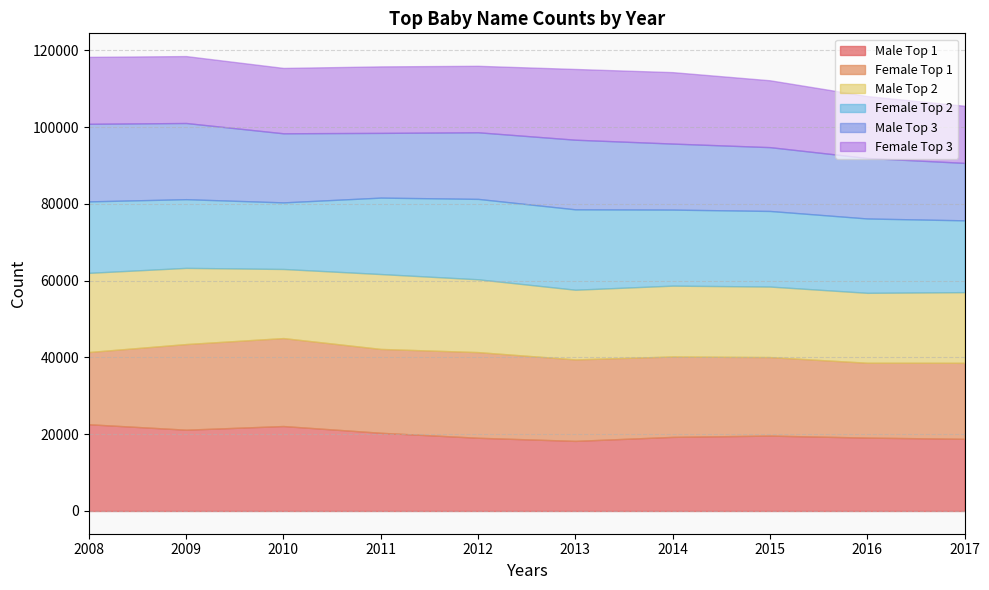

How many distinct data groups are displayed?

6